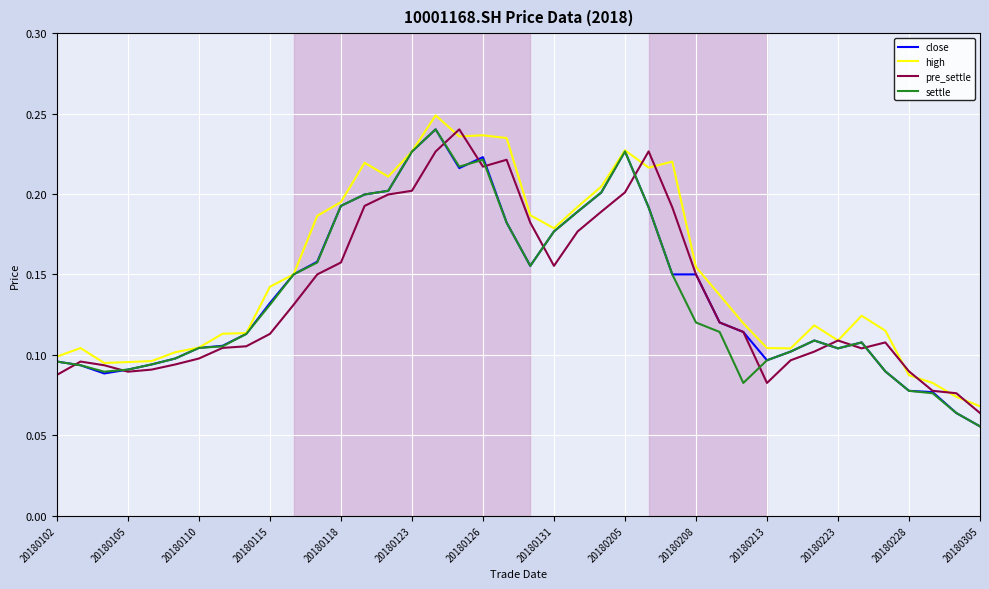

How many times do pre_settle and high cross each other?

8